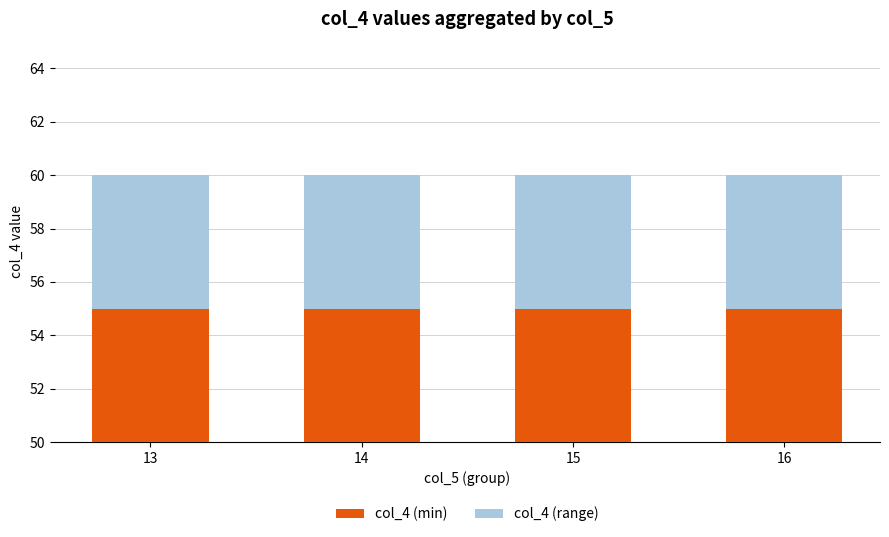

The col_4 (min) series shows 55 at 14. True or false?

True